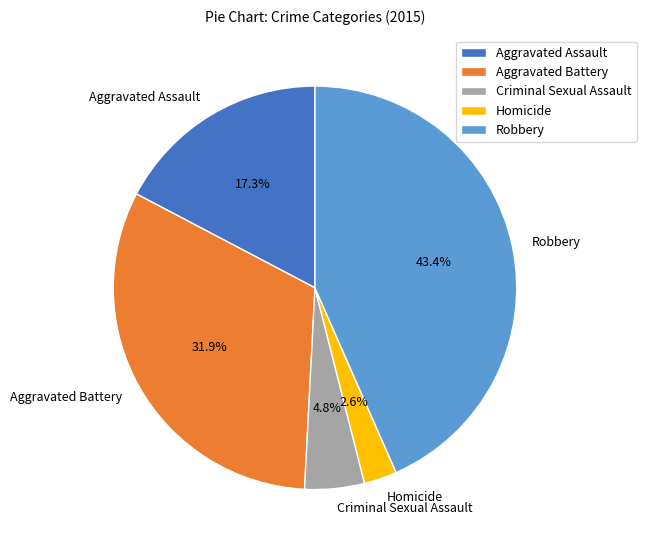

Between Aggravated Assault and Aggravated Battery, which is larger?

Aggravated Battery